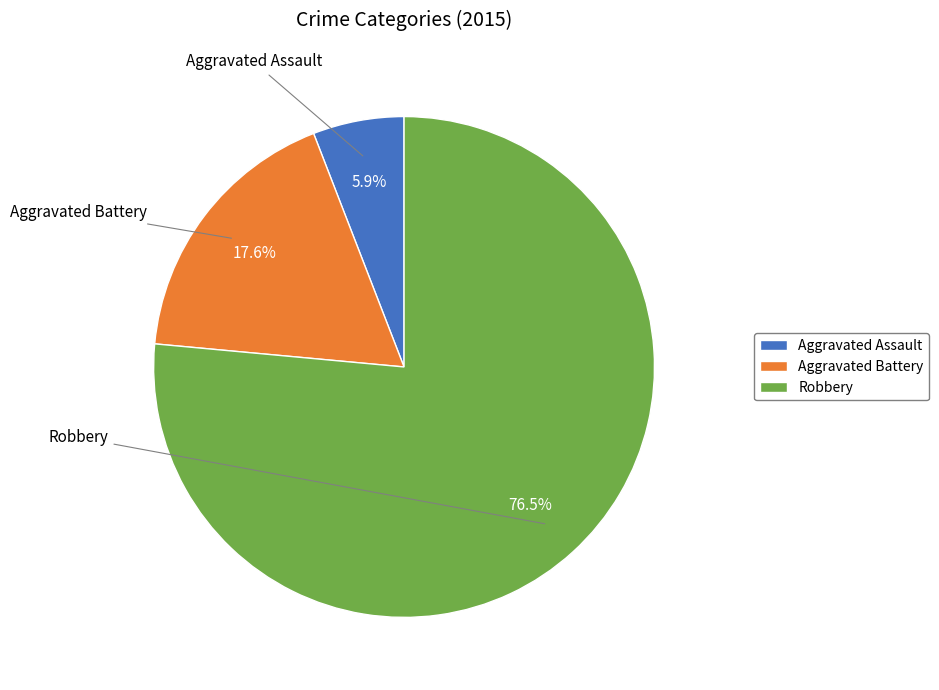

Which slice represents more than half of the pie?

Robbery